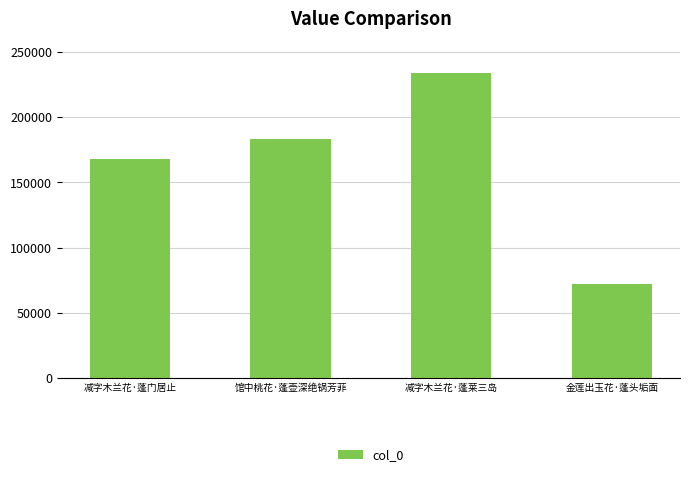

Which has a higher value, 减字木兰花·蓬门居止 or 金莲出玉花·蓬头垢面?

减字木兰花·蓬门居止